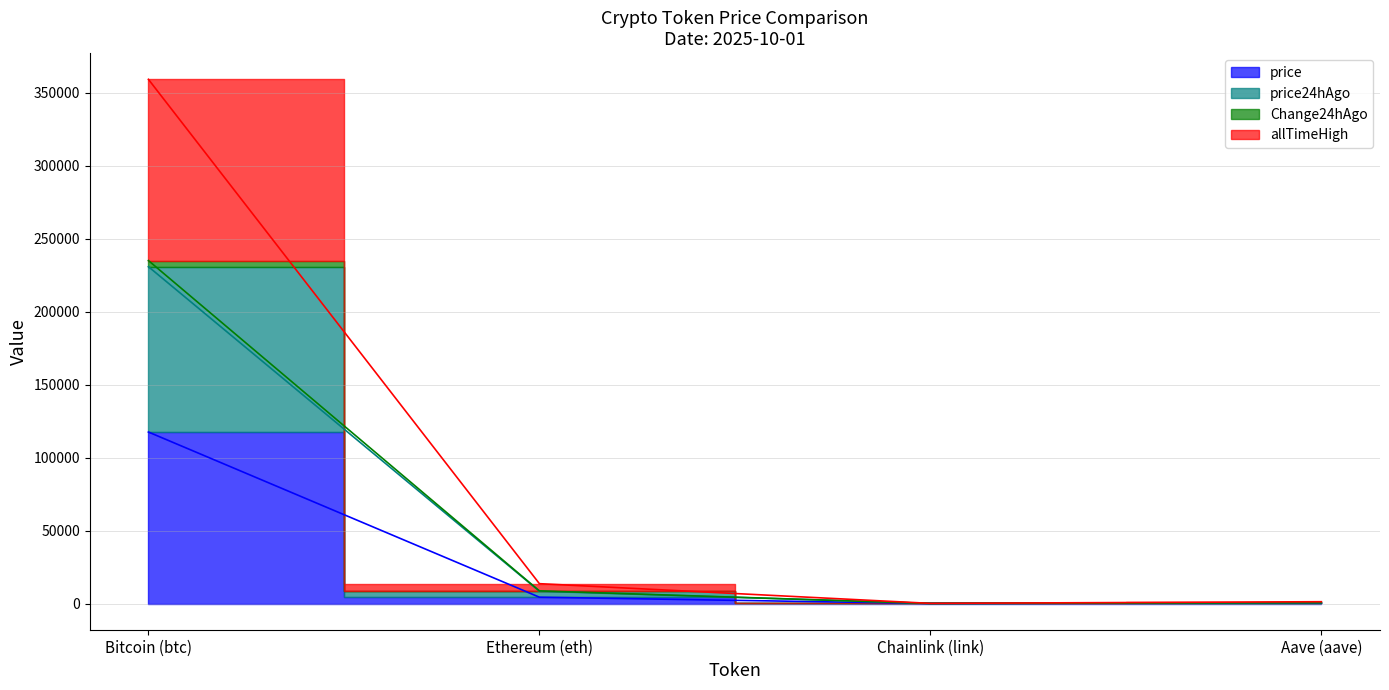

True or false: allTimeHigh has a value of 44.9 at Chainlink (link).

True